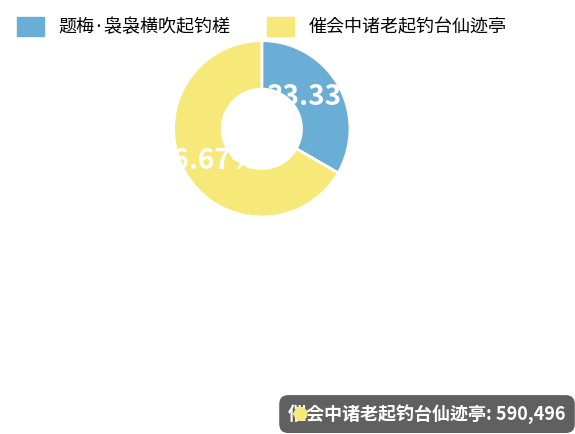

What is the ratio of the value at 题梅·袅袅横吹起钓槎 to the value at 催会中诸老起钓台仙迹亭?

0.5